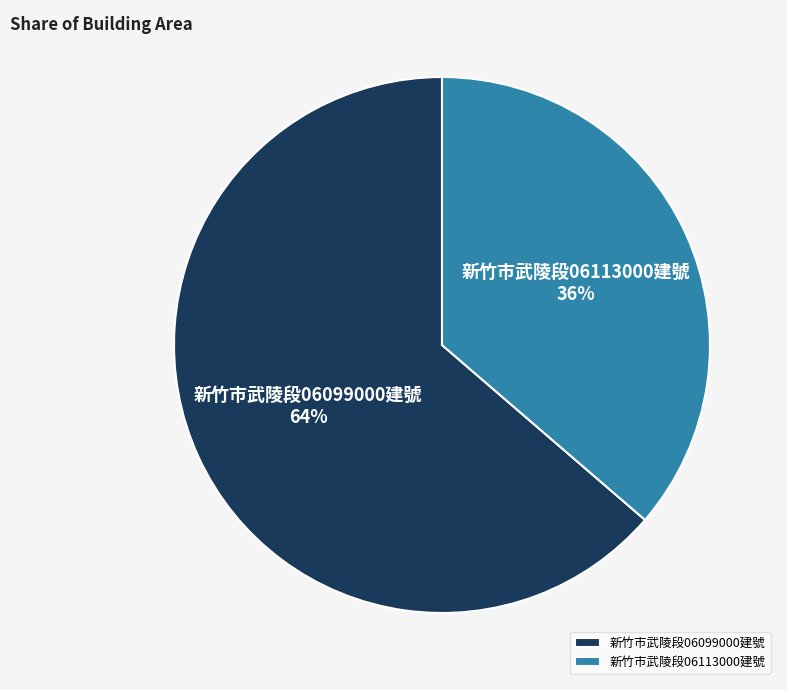

Which slice represents more than half of the pie?

新竹市武陵段06099000建號